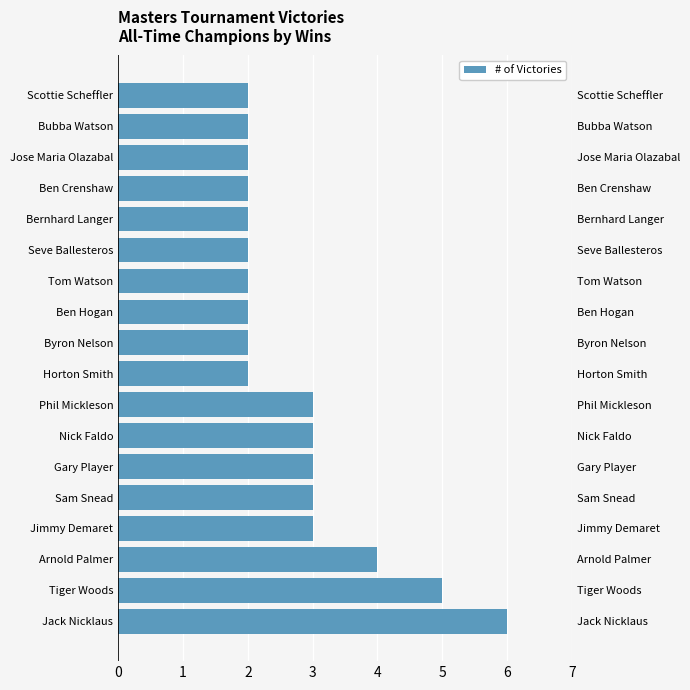

What is the change in value from Tiger Woods to Arnold Palmer?

-1